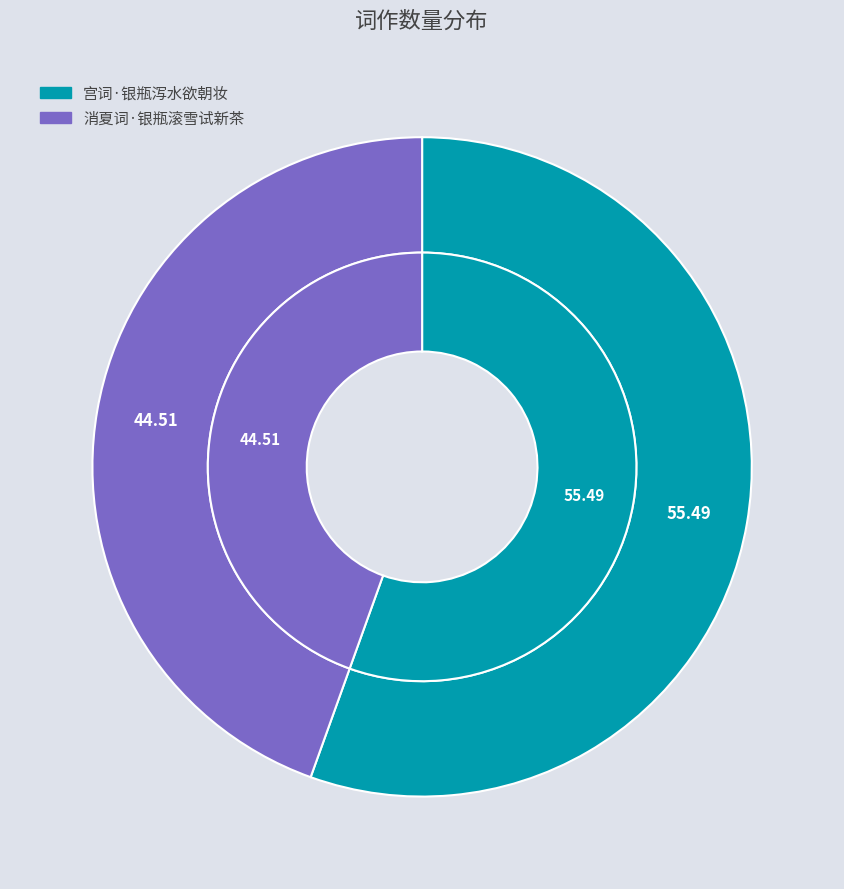

Which slice is the smallest?

消夏词·银瓶滚雪试新茶